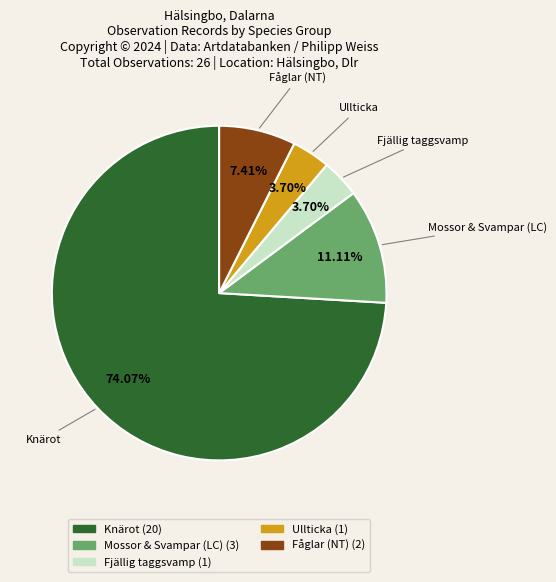

What is the largest slice in the pie chart?

Knärot (20)